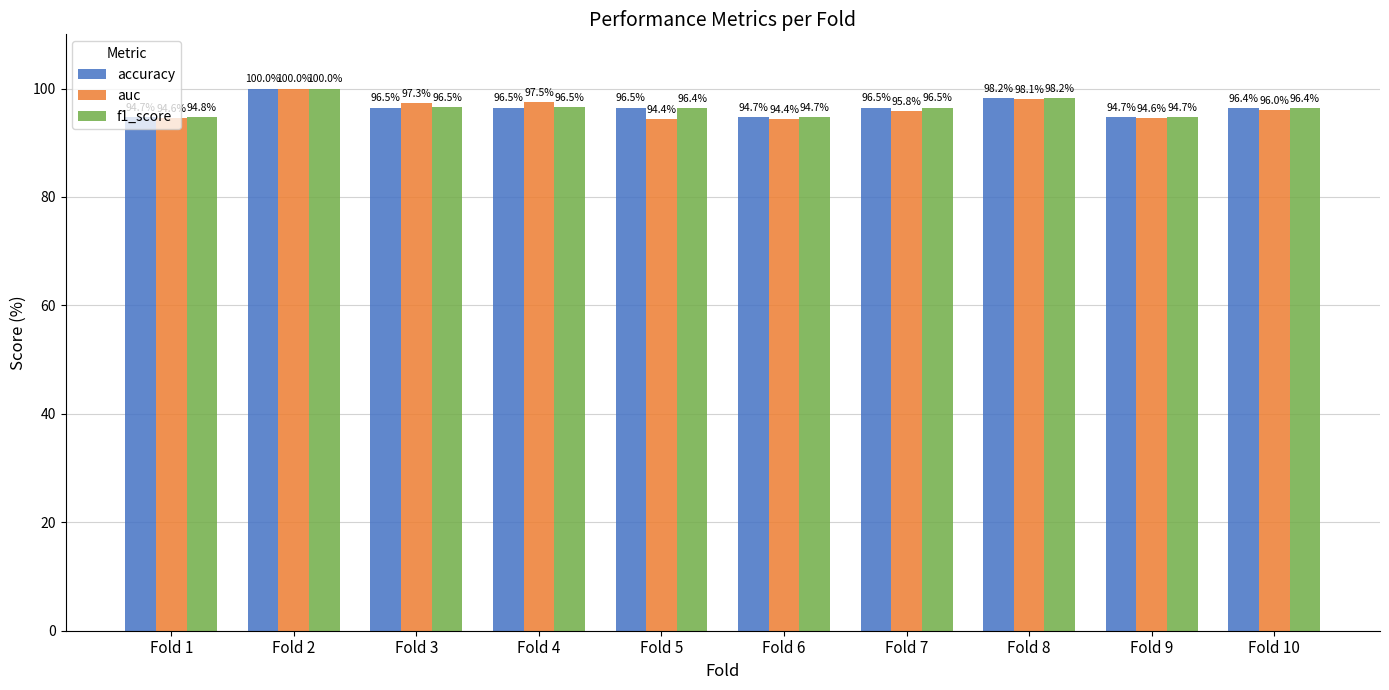

What value does the accuracy series have at Fold 1?

94.7